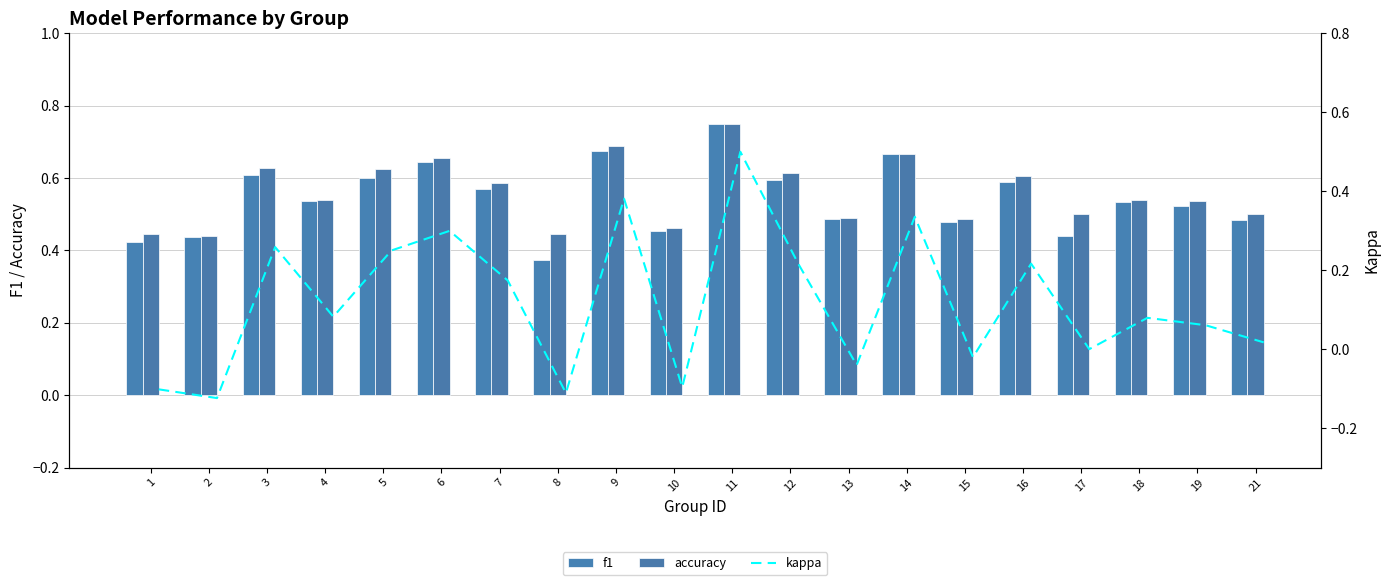

Which category has the highest value across all series?

11